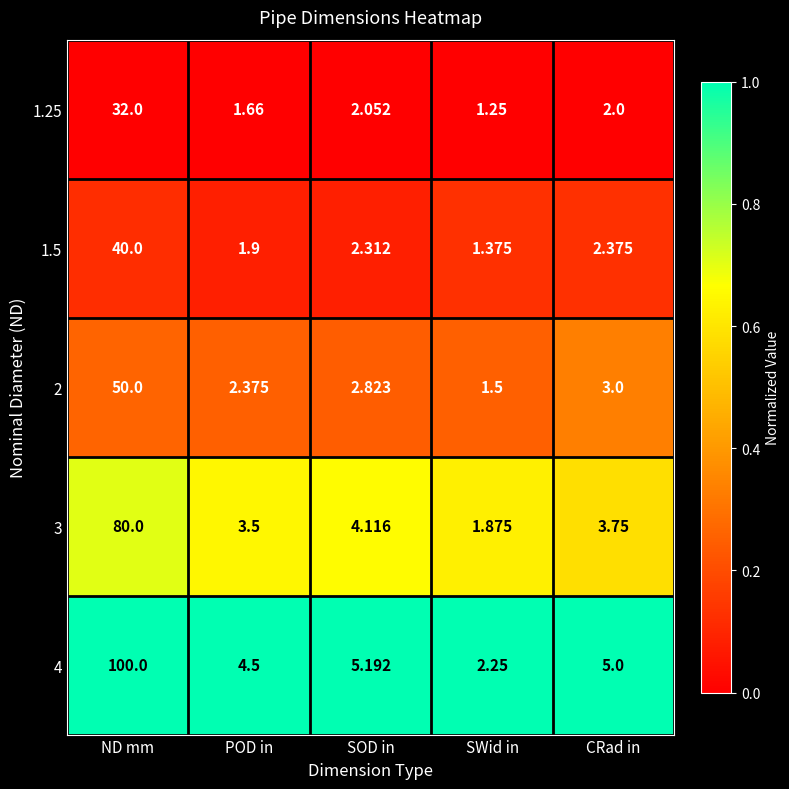

Which label corresponds to the largest value in the chart?

ND mm